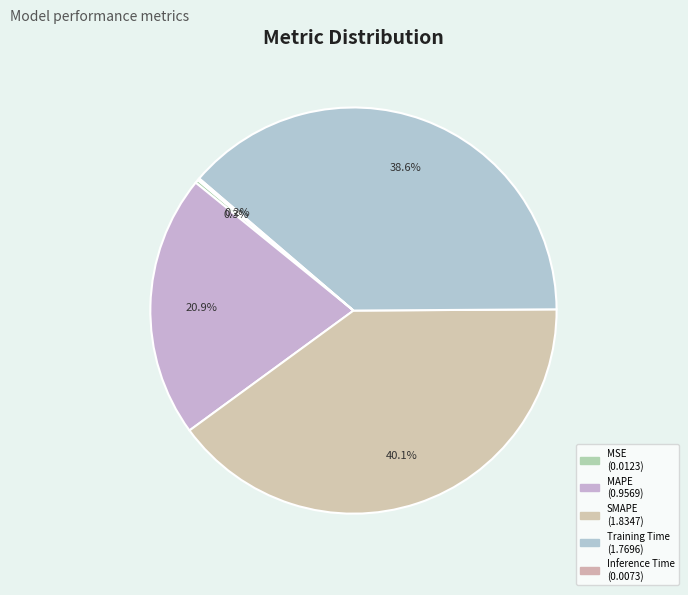

What is the smallest slice in the pie chart?

Inference Time